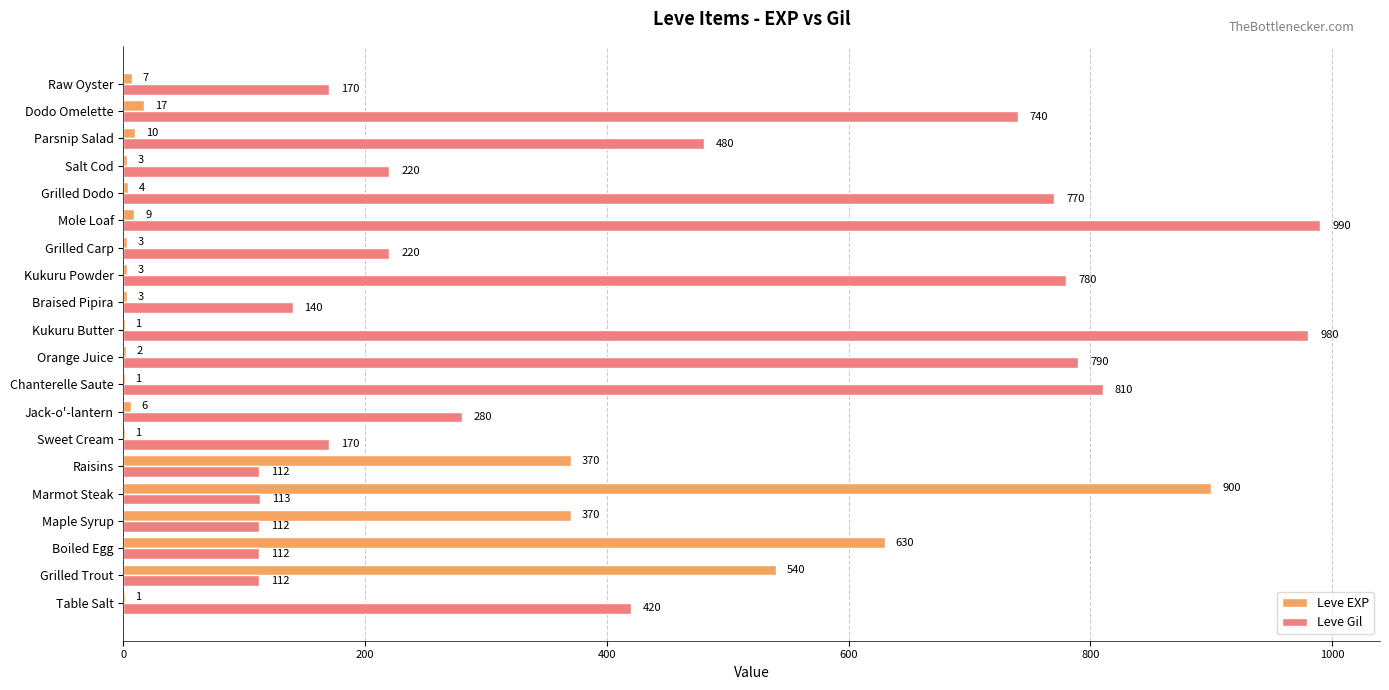

Between Kukuru Butter and Grilled Carp, which series saw the biggest shift?

Leve Gil